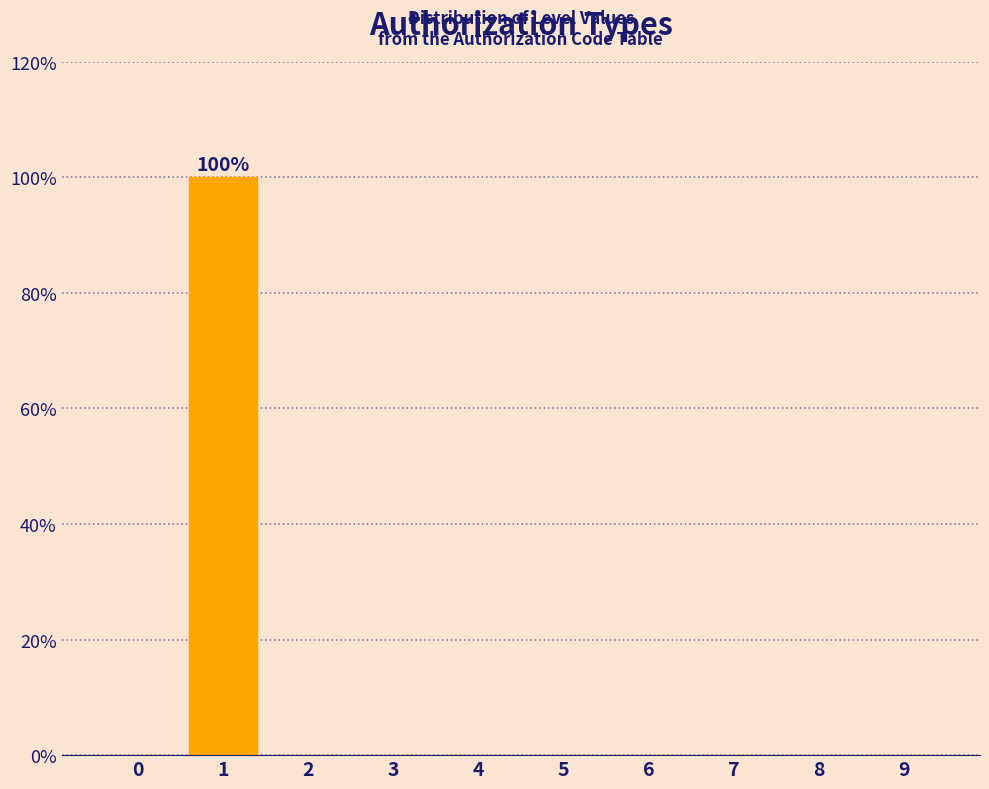

Reading left to right, what are all the values shown in this chart?

0=0	1=100	2=0	3=0	4=0	5=0	6=0	7=0	8=0	9=0